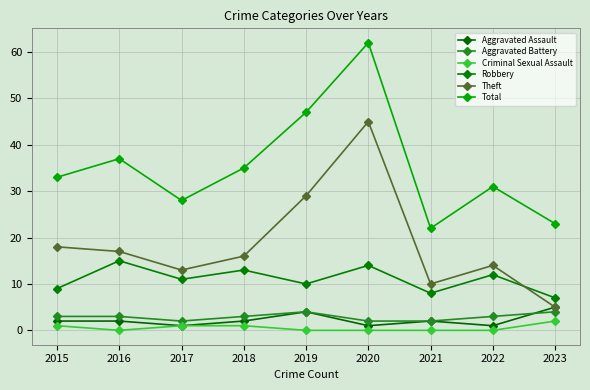

Is the value of Aggravated Battery at 2017 greater than the value of Theft at 2023?

No